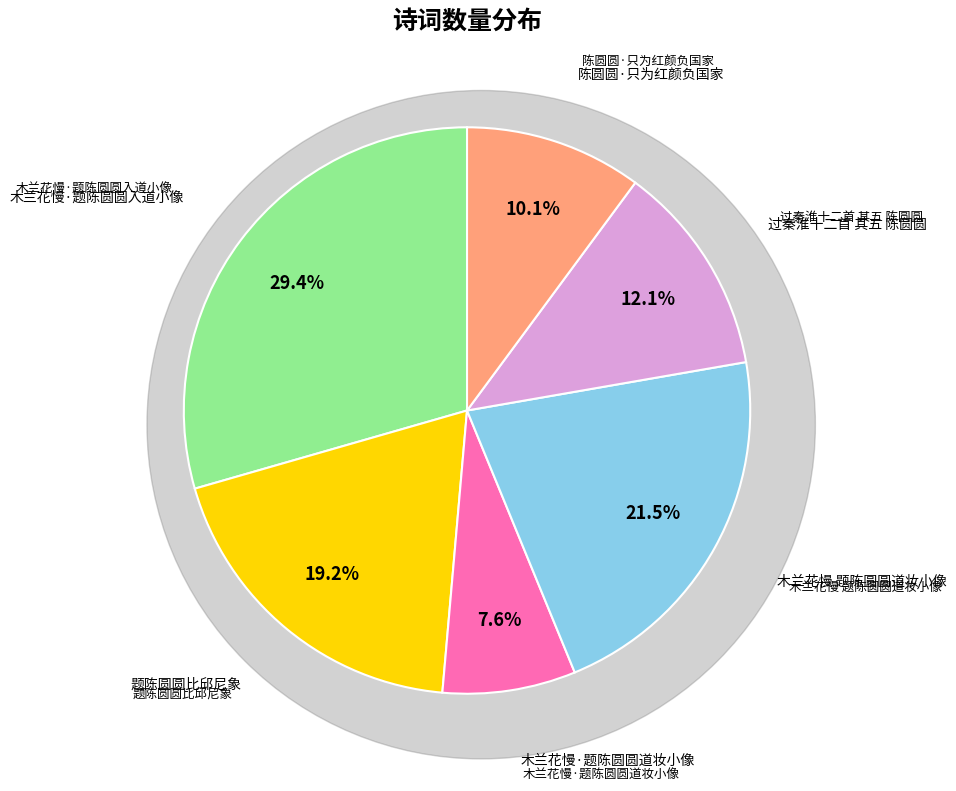

What is the change in value from 木兰花慢·题陈圆圆入道小像 to 木兰花慢 题陈圆圆道妆小像?

+524569